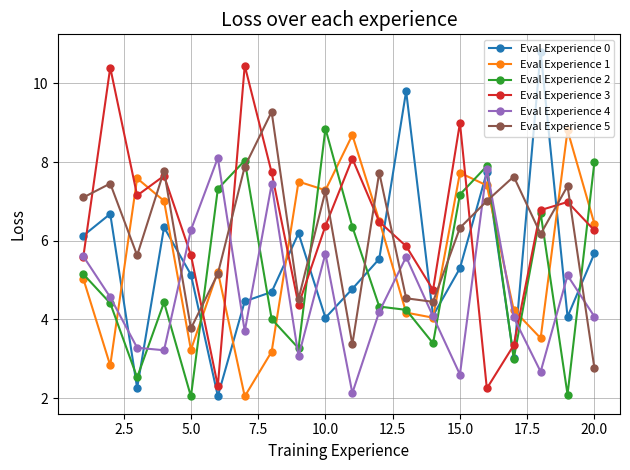

Which series has the largest range (max minus min)?

Eval Experience 0